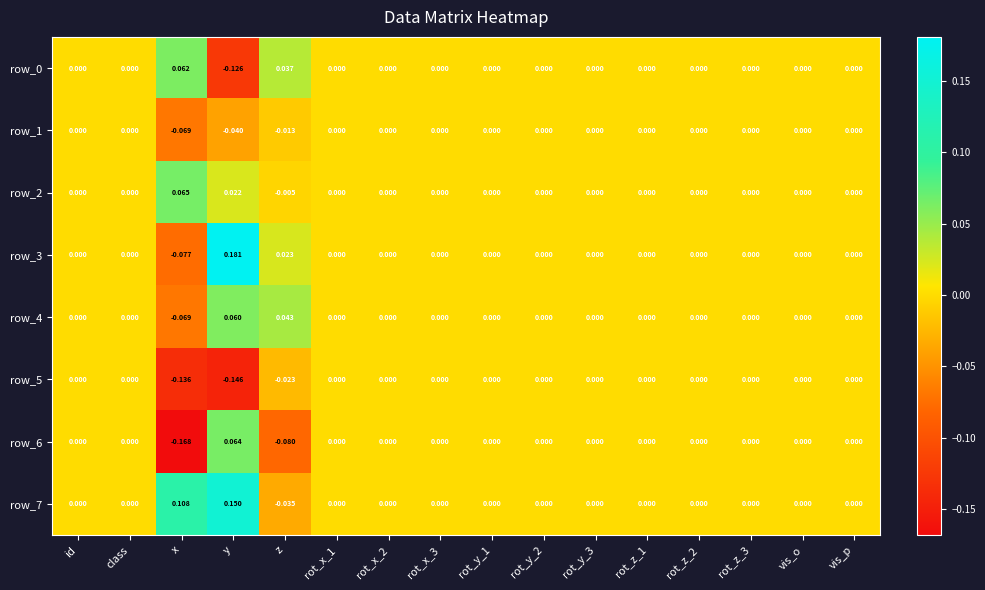

At which category is the sum across all series the highest?

y